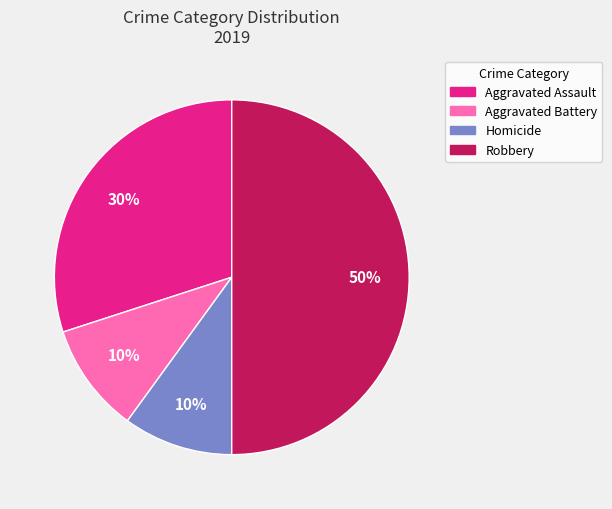

To the nearest percent, what is the difference between the largest and smallest slice percentages?

40%